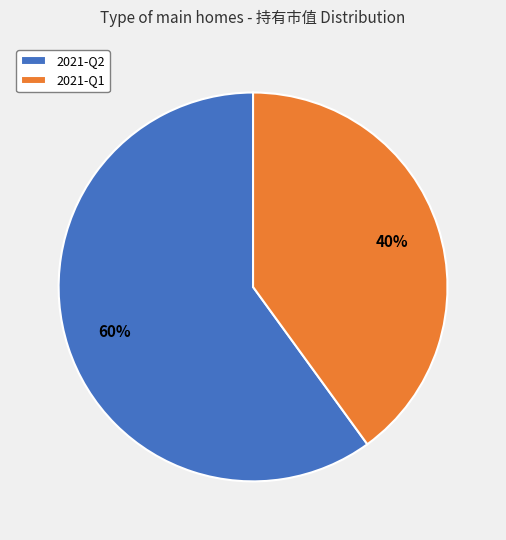

Do 2021-Q1 and 2021-Q2 together represent more than half of the pie?

Yes